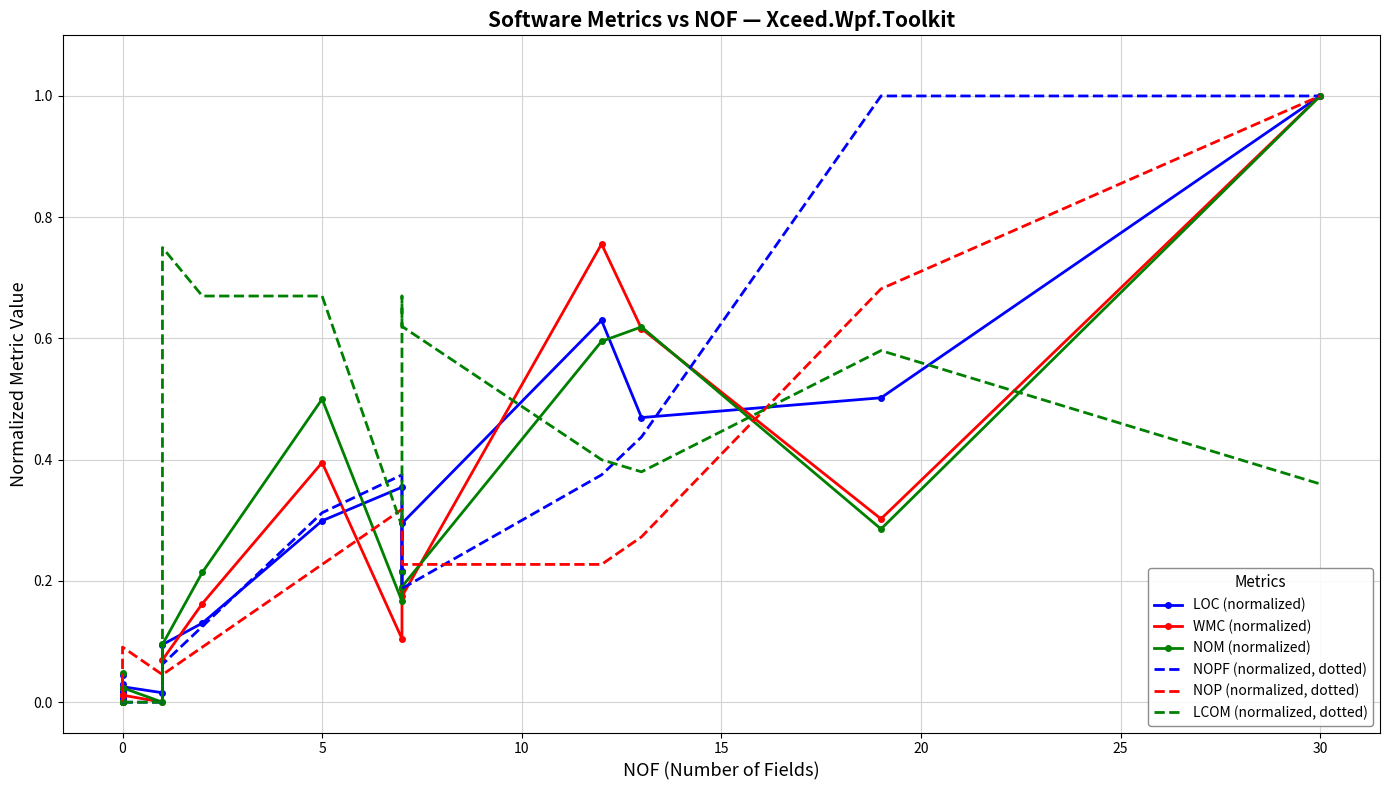

What is the maximum value shown in the chart?

1.0